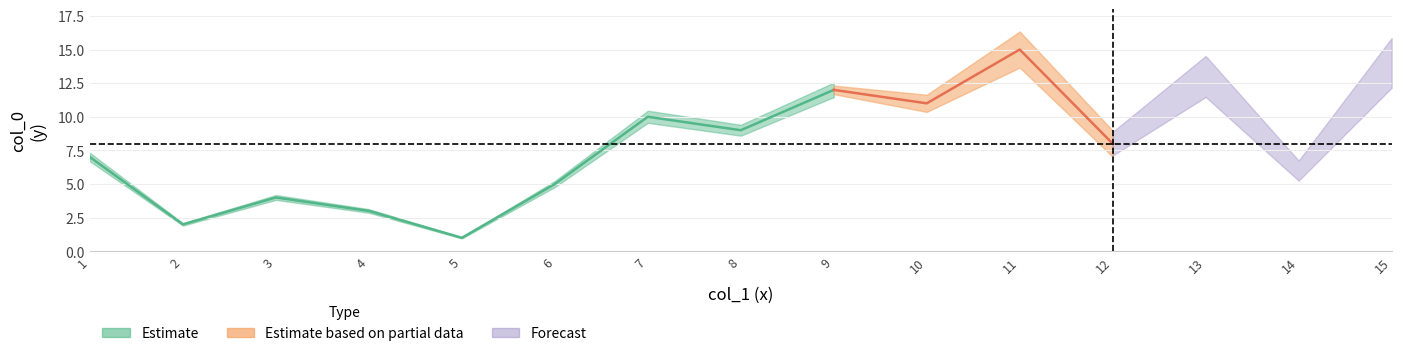

What is the sum of the col_1 values at 9 and 4?

13